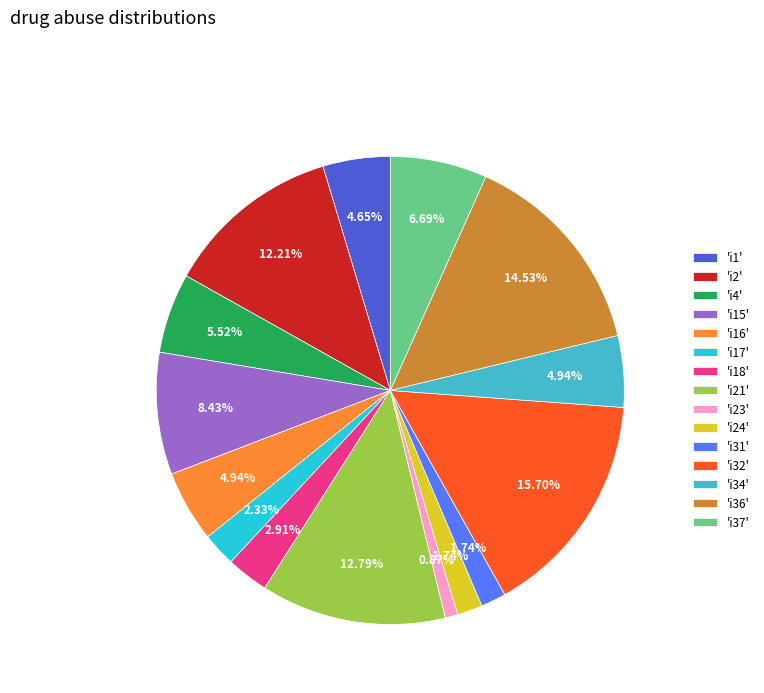

Is the sum of 'i23' and 'i2' greater than half?

No